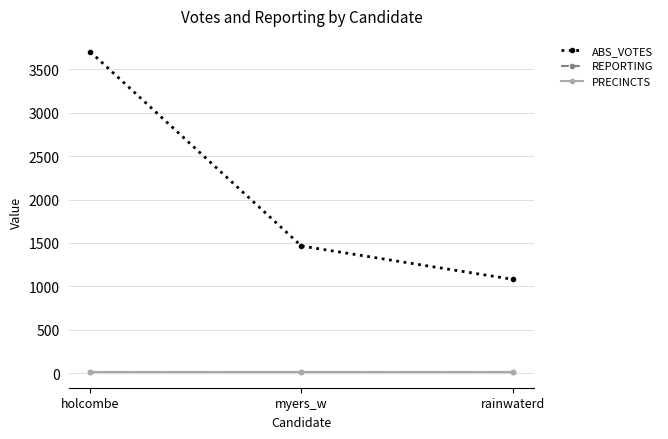

Which series has the largest total across all categories?

ABS_VOTES